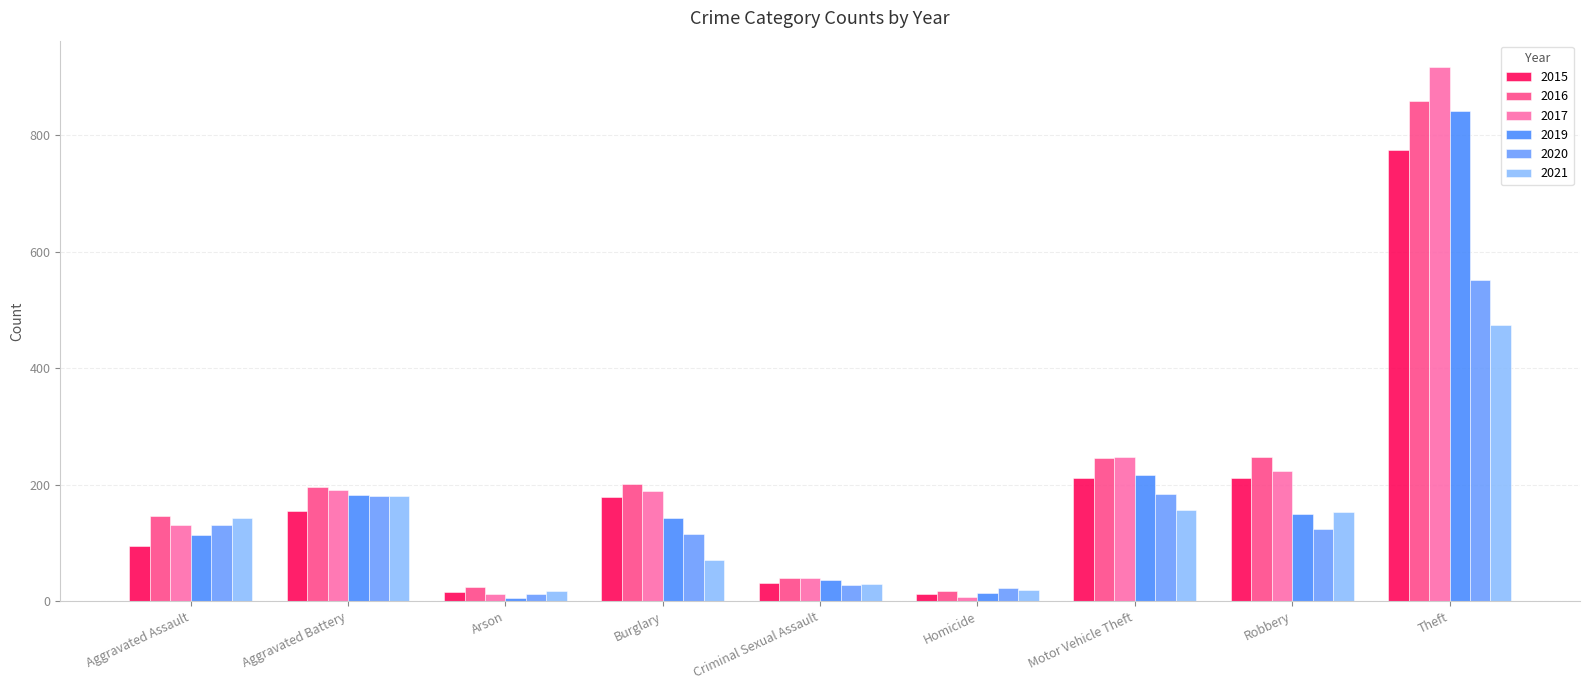

How many bars are there in each group?

6